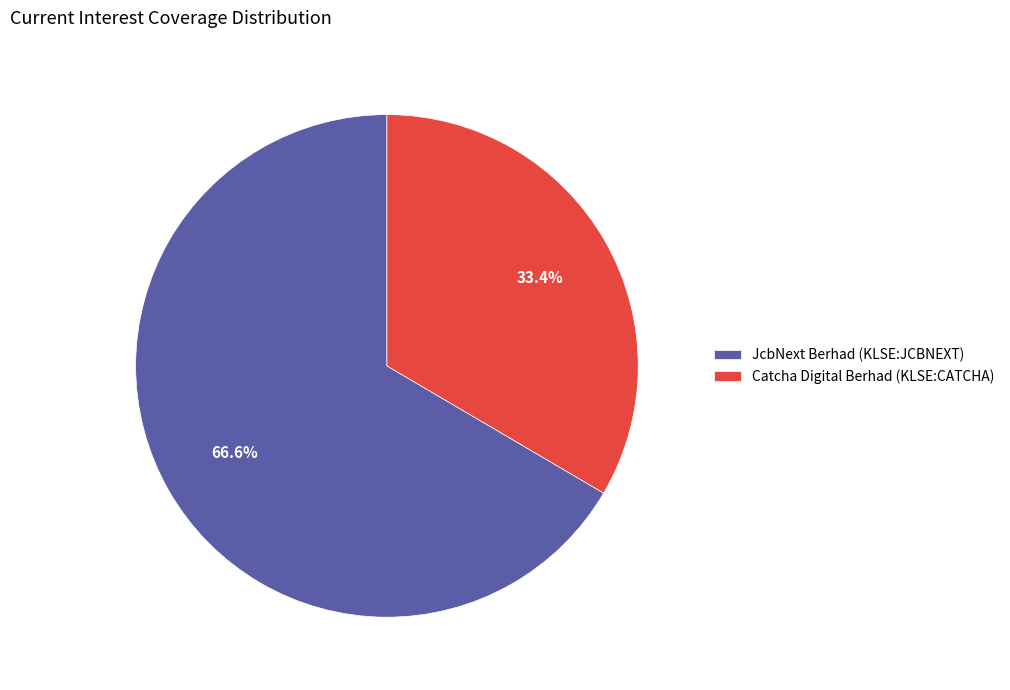

What is the ratio of the value at Catcha Digital Berhad (KLSE:CATCHA) to the value at JcbNext Berhad (KLSE:JCBNEXT)?

0.5